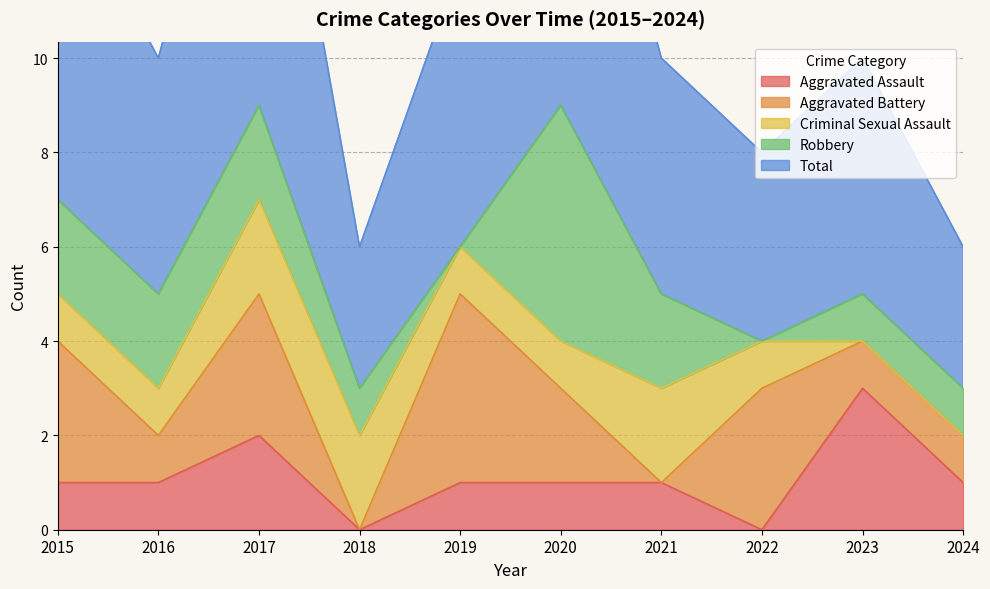

Which has a higher value, 2021 or 2022?

2021